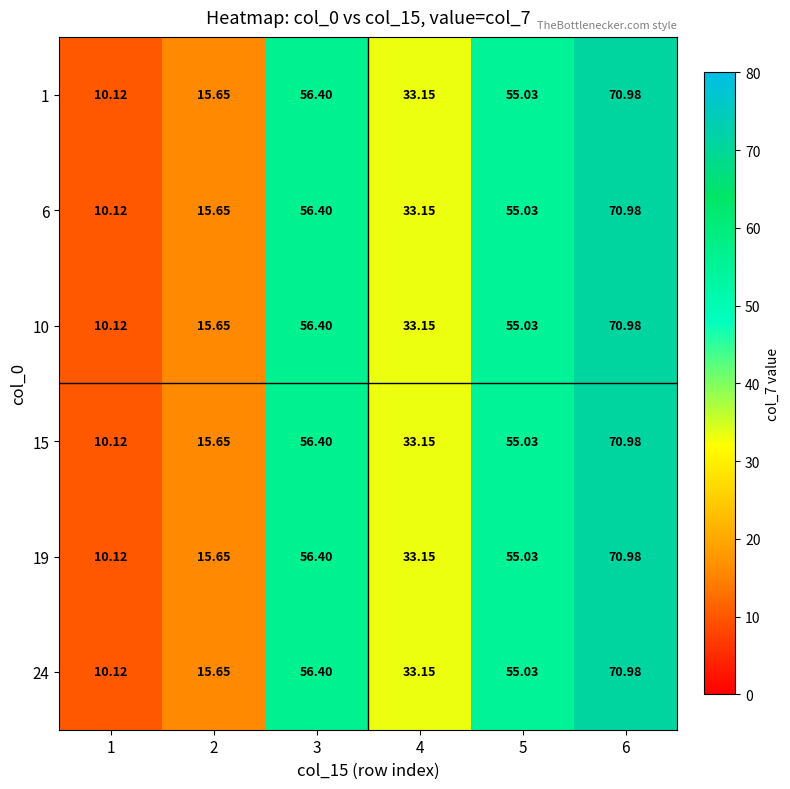

At which category is the sum across all series the highest?

6